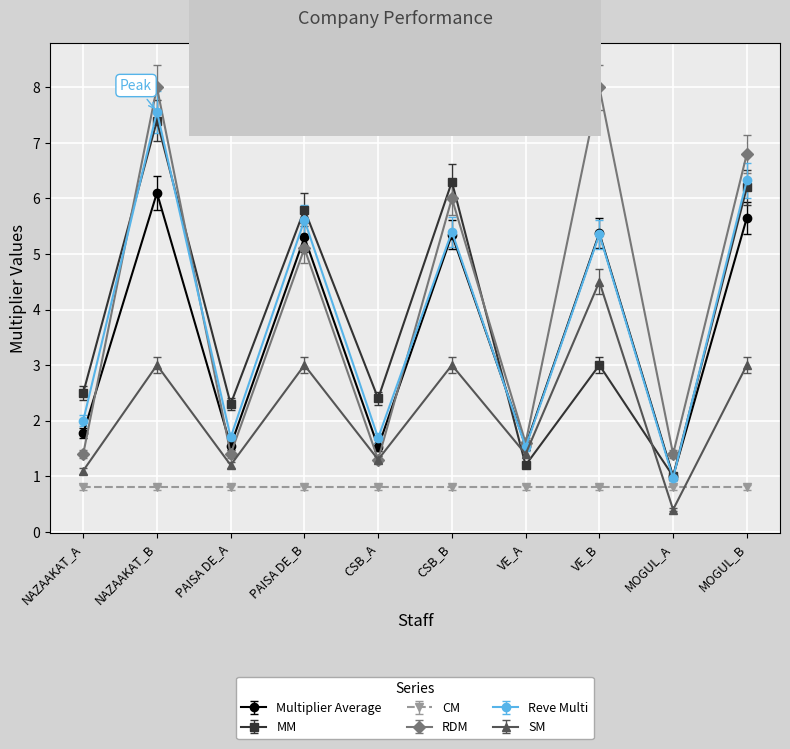

Does the chart have visible grid lines?

Yes